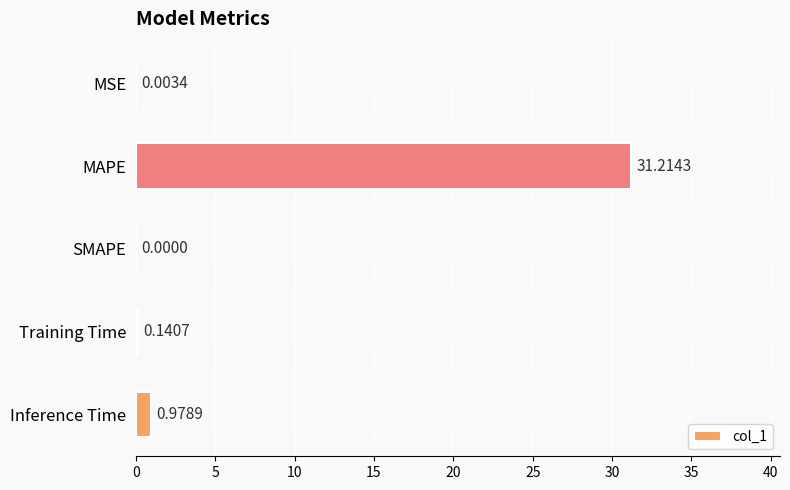

Which has a higher value, Training Time or MSE?

Training Time